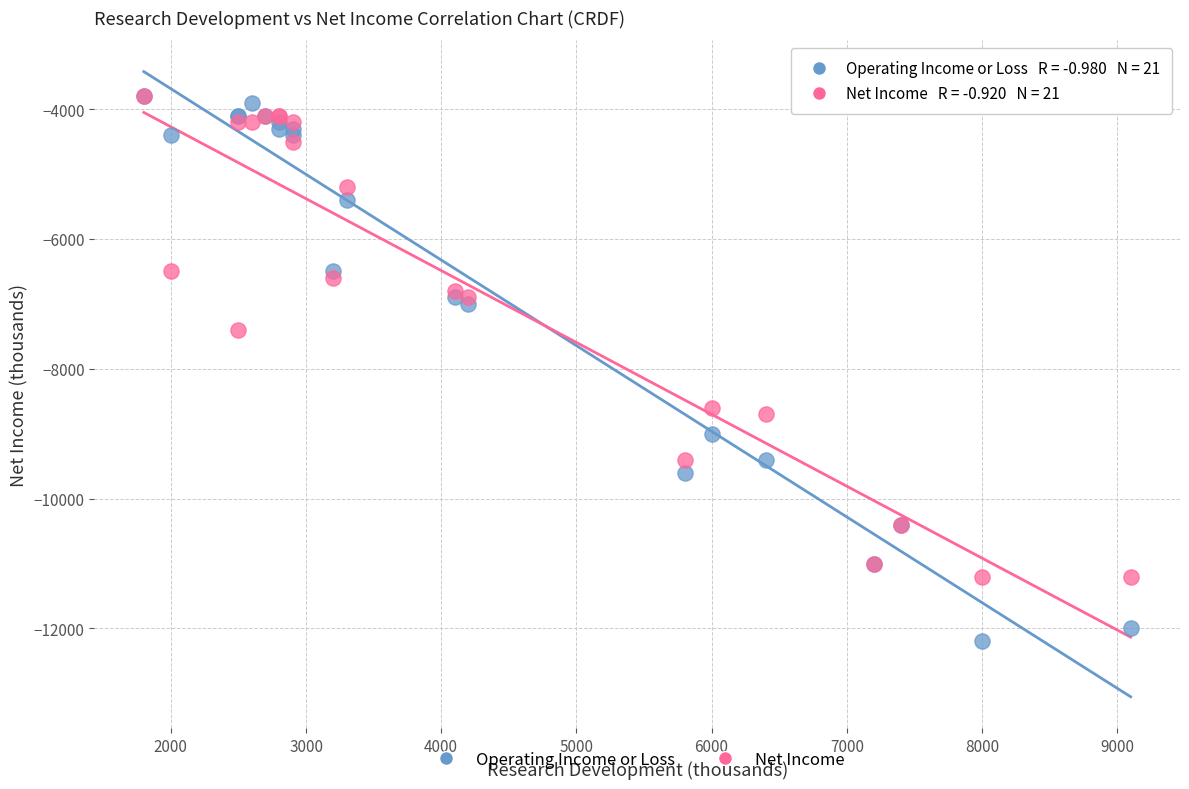

Which series has the largest Y range (max minus min)?

Operating Income or Loss